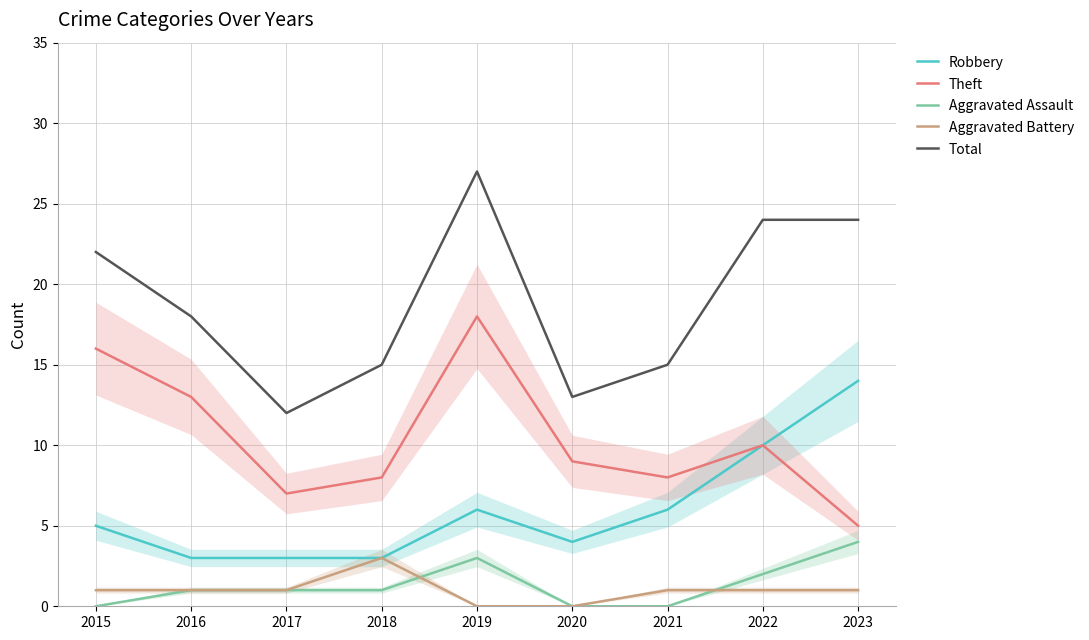

At which label does Theft first exceed 9?

2015